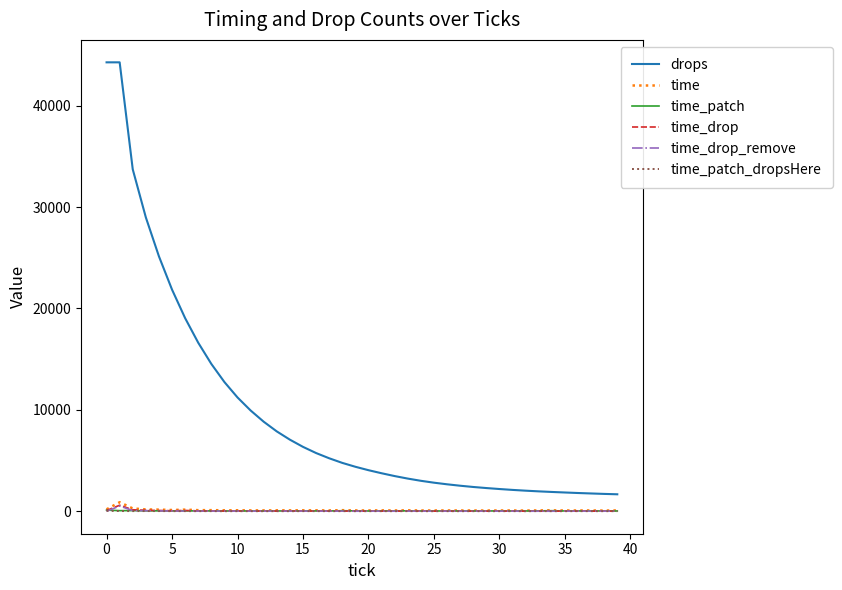

How many series are shown in this chart?

6